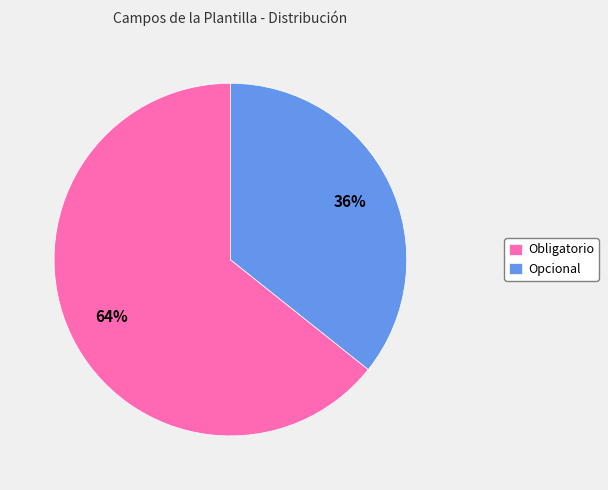

Which slice is the smallest?

Opcional